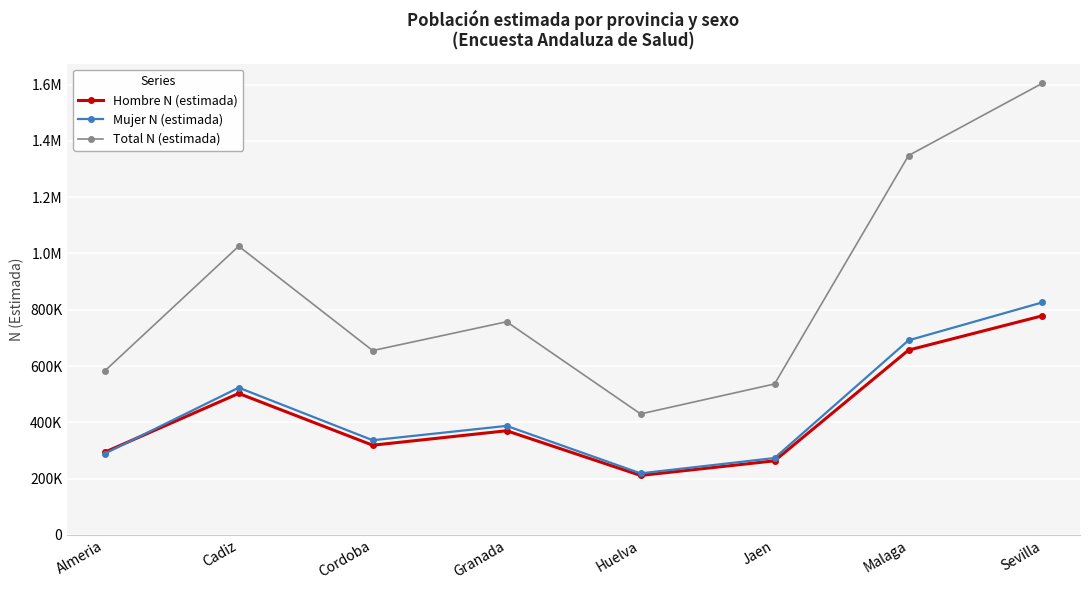

What is the maximum value for Hombre N (estimada)?

778583